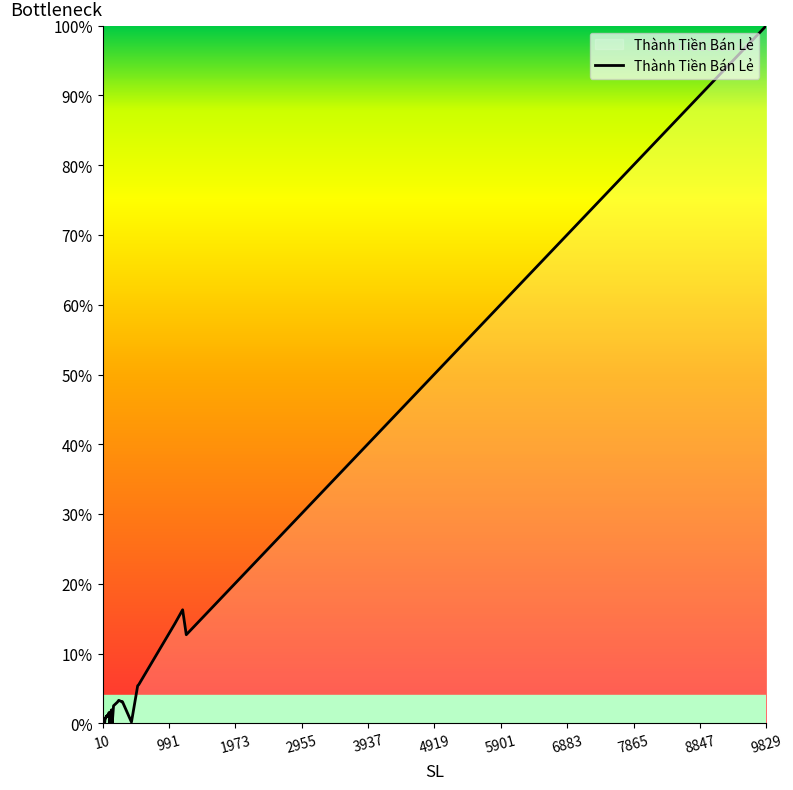

How many lines are shown in the chart?

1